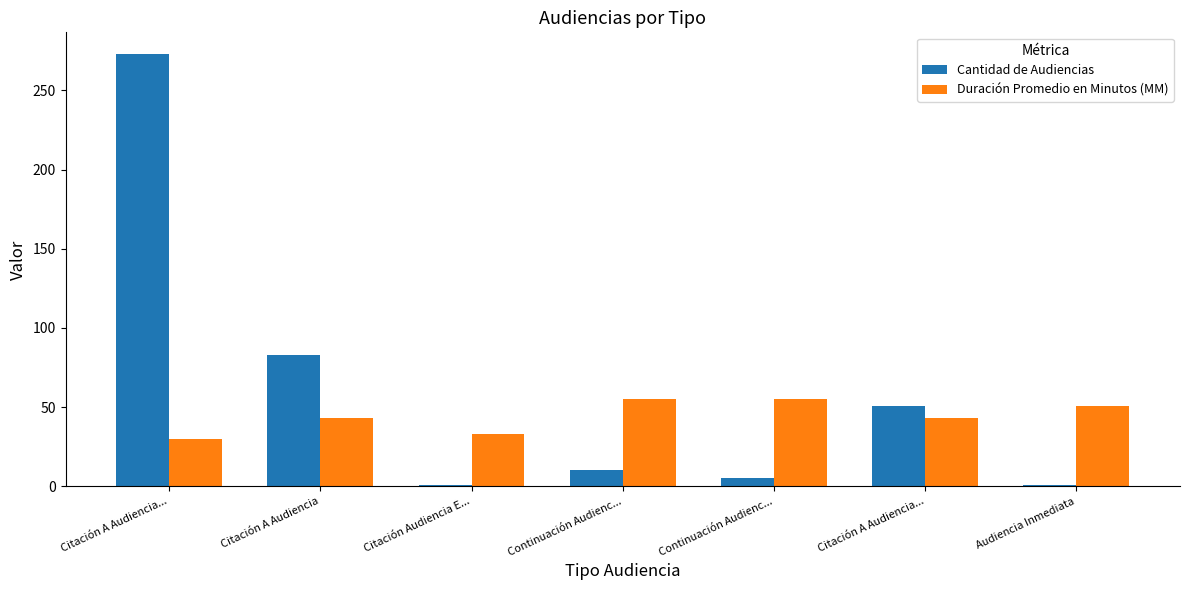

Reading left to right, what are all the values shown in this chart?

Cantidad de Audiencias: Citación A Audiencia...=273	Citación A Audiencia=83	Citación Audiencia E...=1	Continuación Audienc...=10	Continuación Audienc...=5	Citación A Audiencia...=51	Audiencia Inmediata=1
Duración Promedio en Minutos (MM): Citación A Audiencia...=30	Citación A Audiencia=43	Citación Audiencia E...=33	Continuación Audienc...=55	Continuación Audienc...=55	Citación A Audiencia...=43	Audiencia Inmediata=51